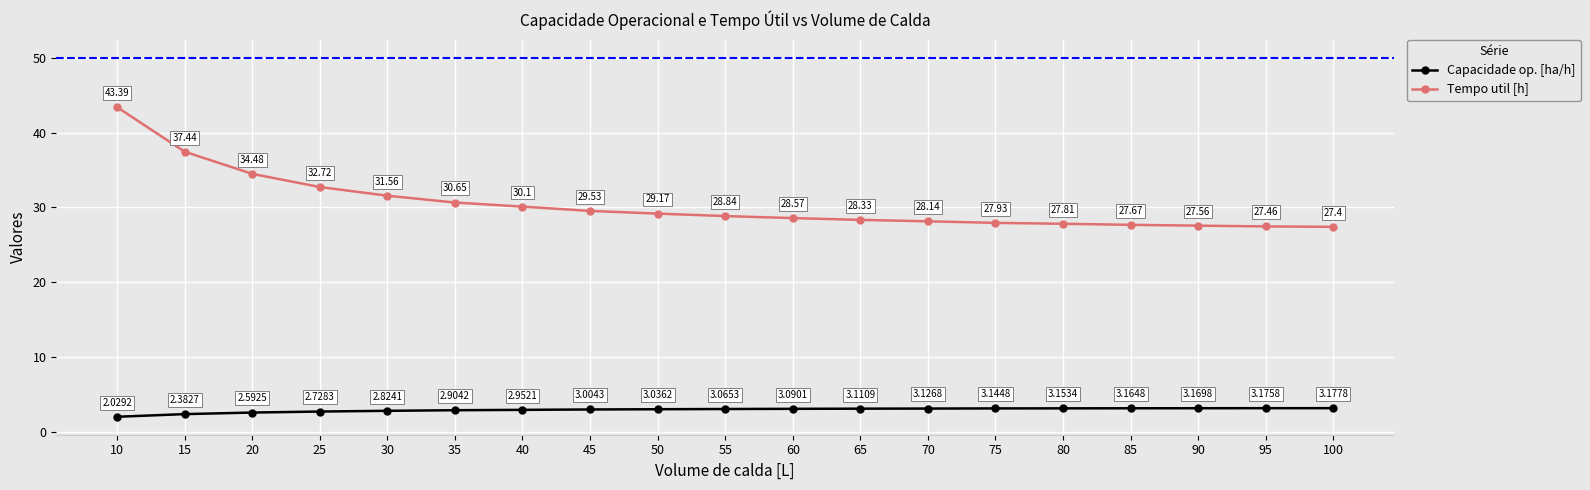

Rank the series at 20 from highest to lowest value.

Tempo util [h], Capacidade op. [ha/h]